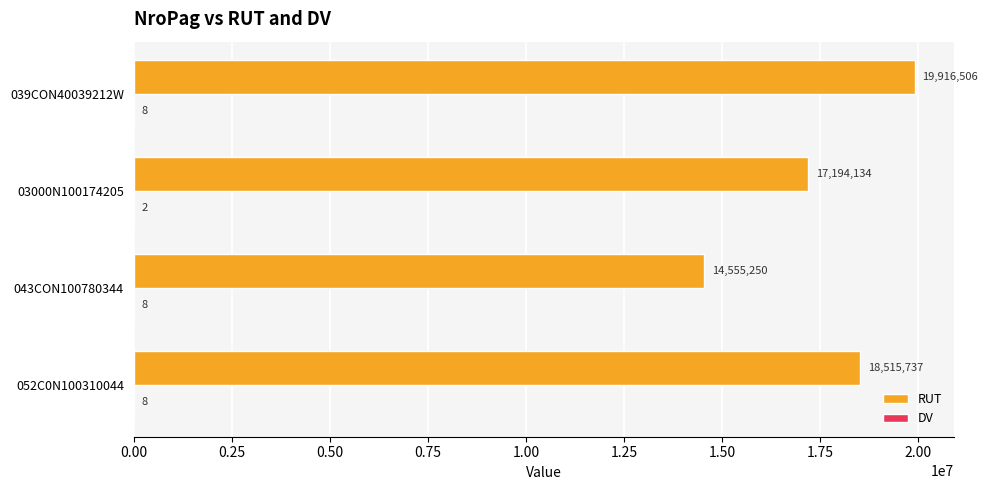

What is the sum of all RUT values?

70181627